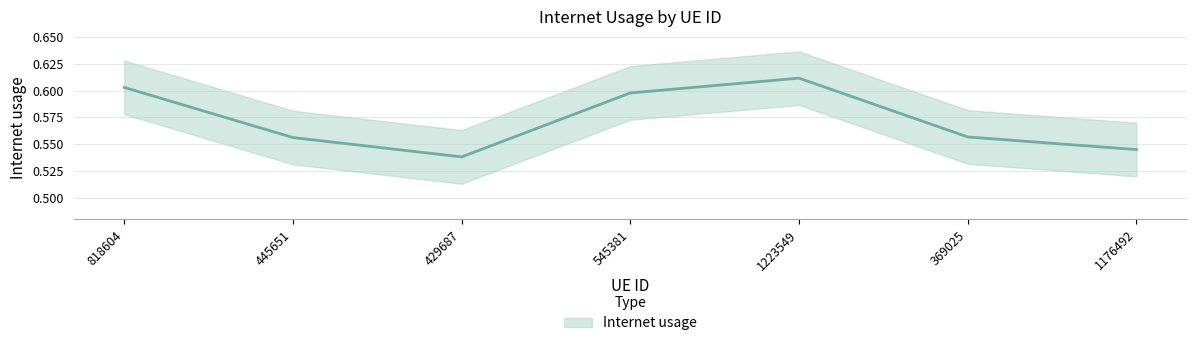

Which has a higher value, 369025 or 818604?

818604